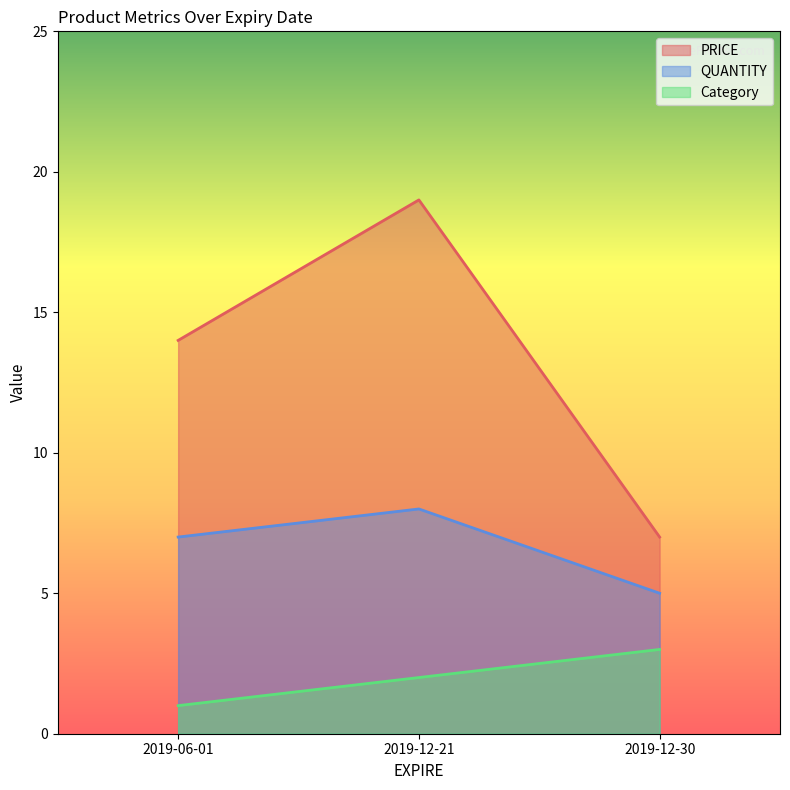

What is the label of the 3rd point from the left?

2019-12-30